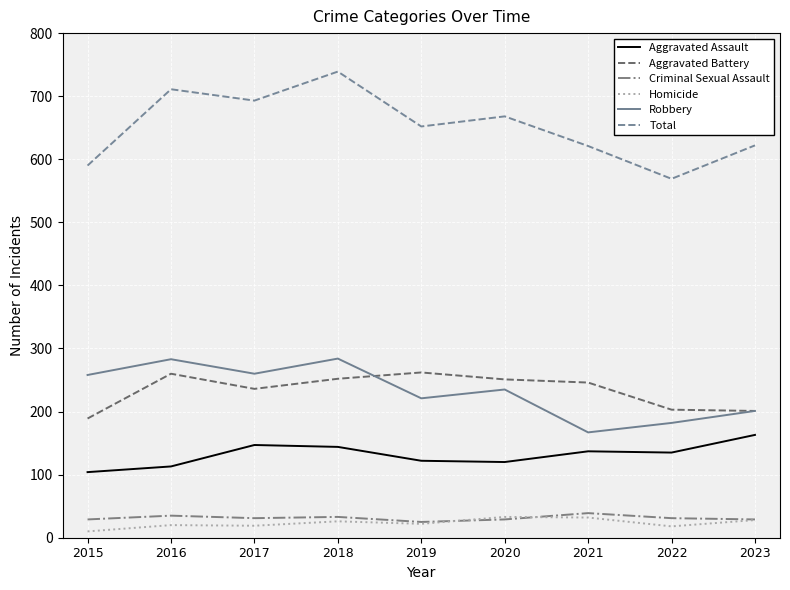

Which series has the widest spread of values?

Total